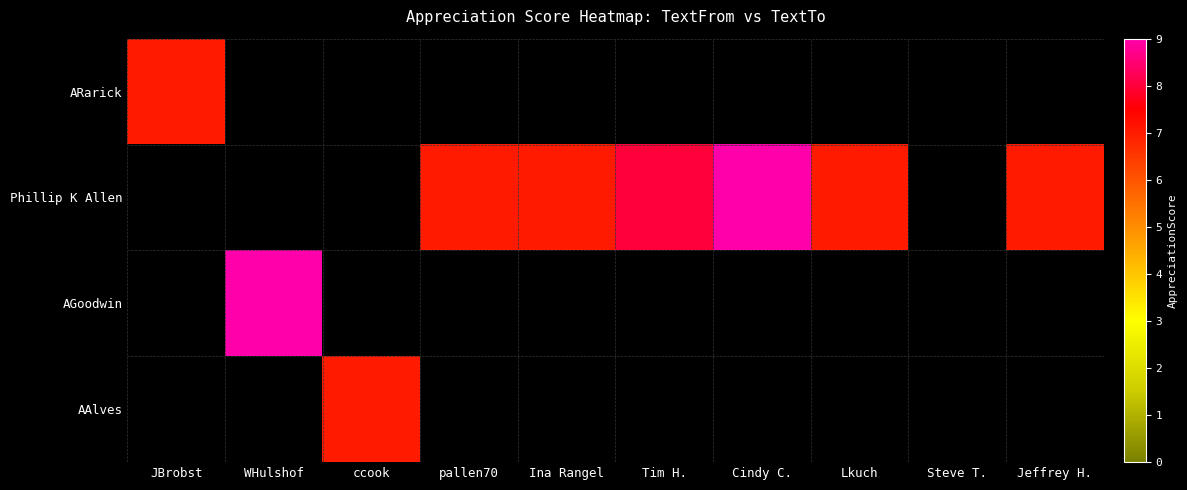

What is the difference between the second highest and minimum values in the Phillip K Allen series?

1.0